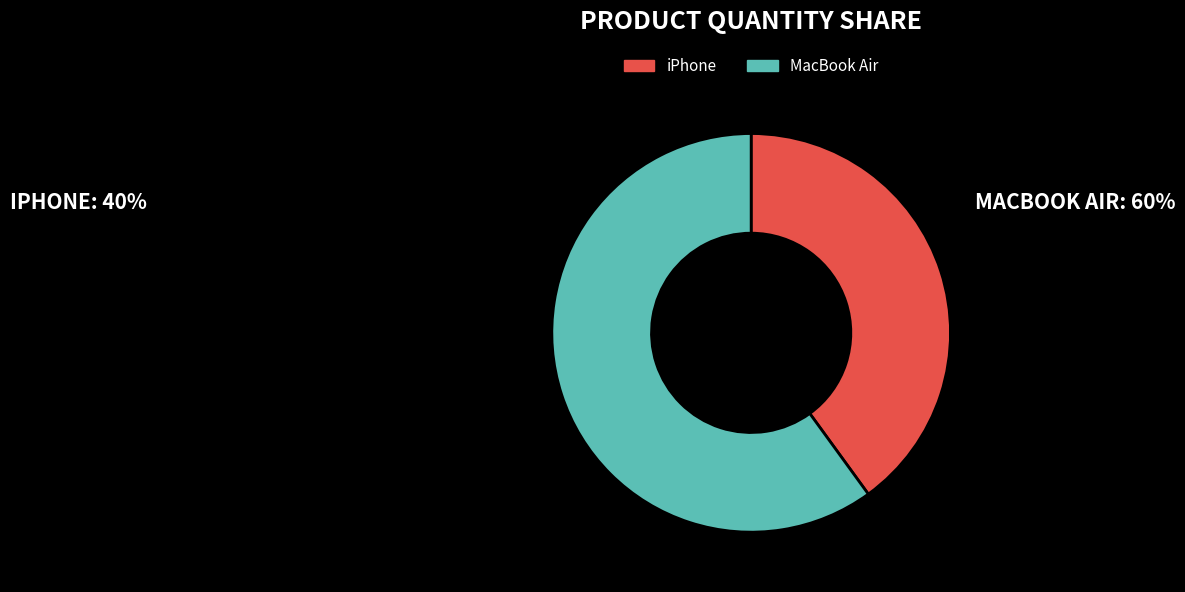

How many segments does this pie chart have?

2